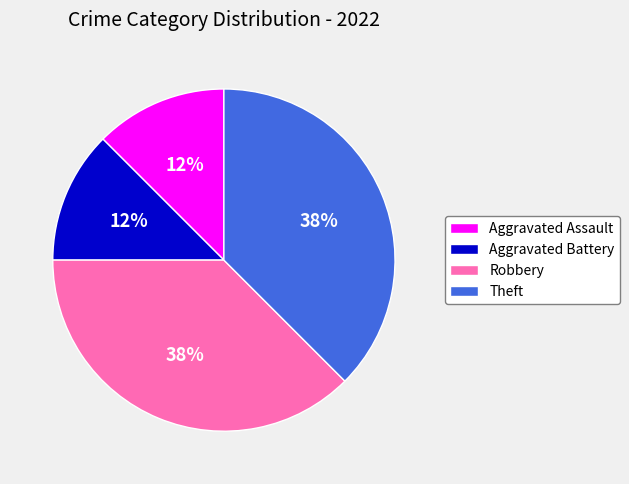

To the nearest percent, what is the average slice percentage?

25%